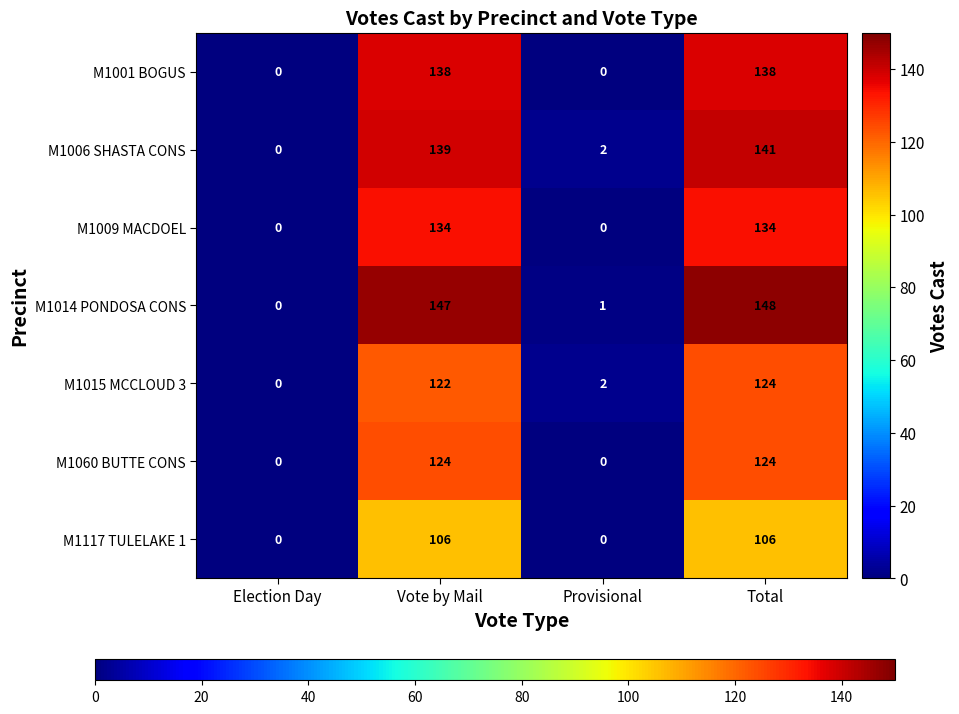

True or false: M1117 TULELAKE 1 has a value of -68 at Election Day.

False